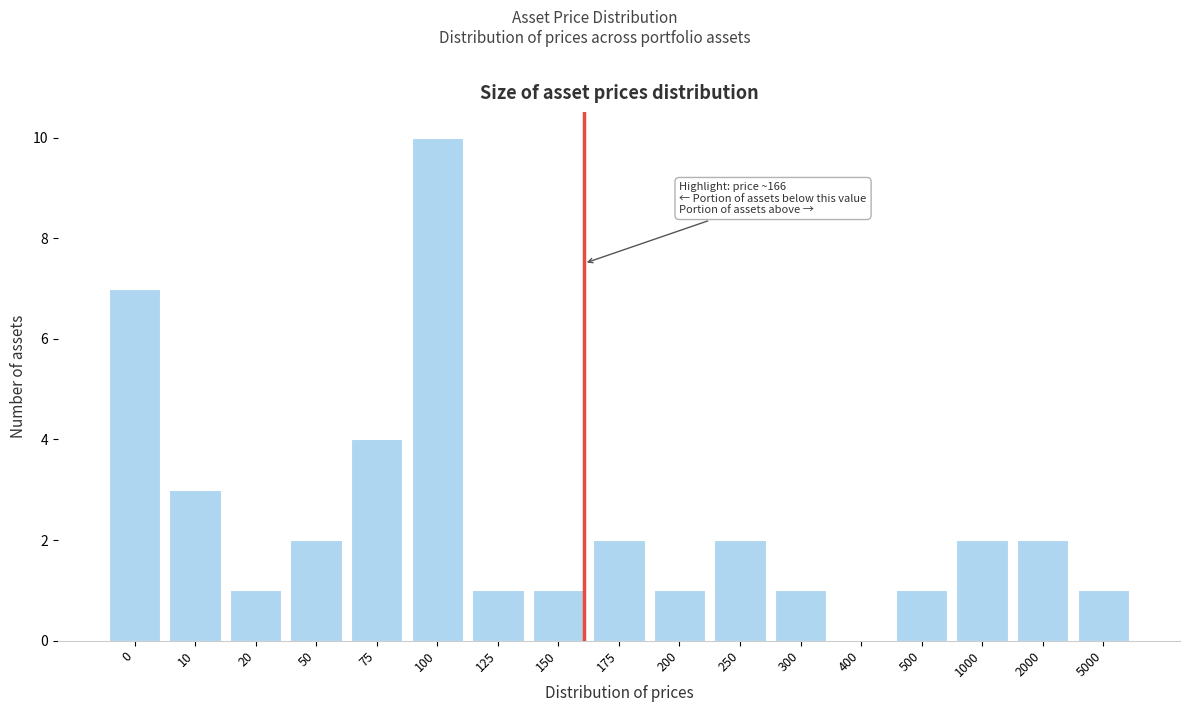

Reading right to left, list all the values displayed in this chart.

5000=1	2000=2	1000=2	500=1	400=0	300=1	250=2	200=1	175=2	150=1	125=1	100=10	75=4	50=2	20=1	10=3	0=7